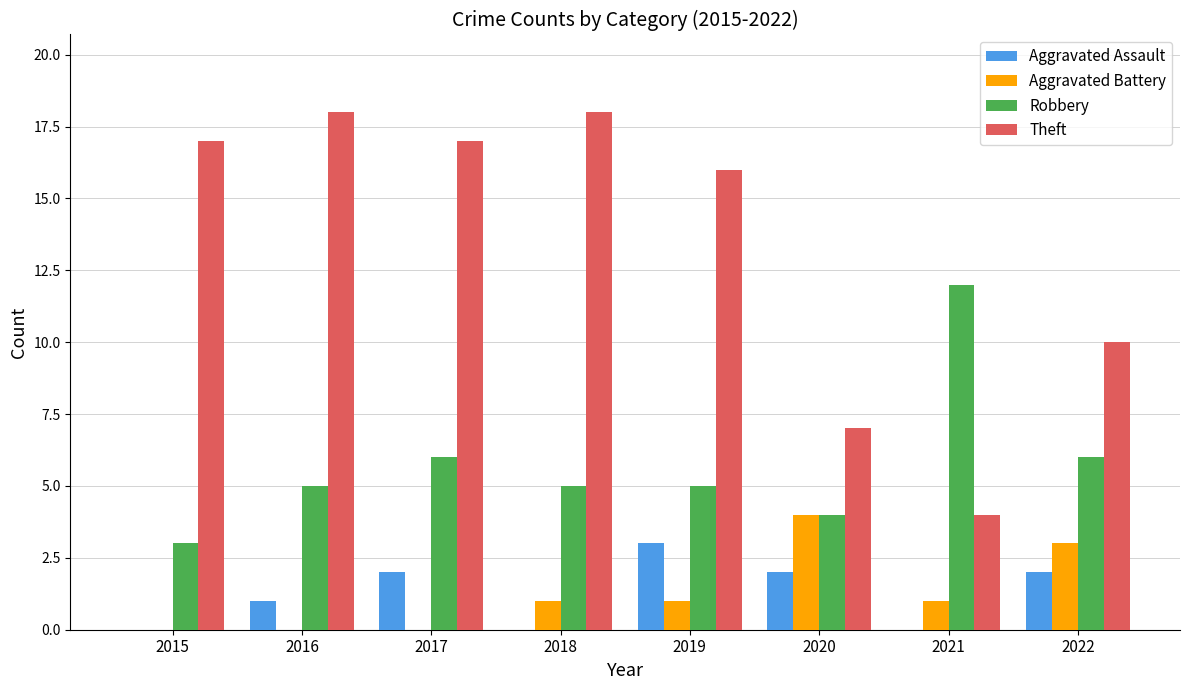

How many groups of bars are there?

8